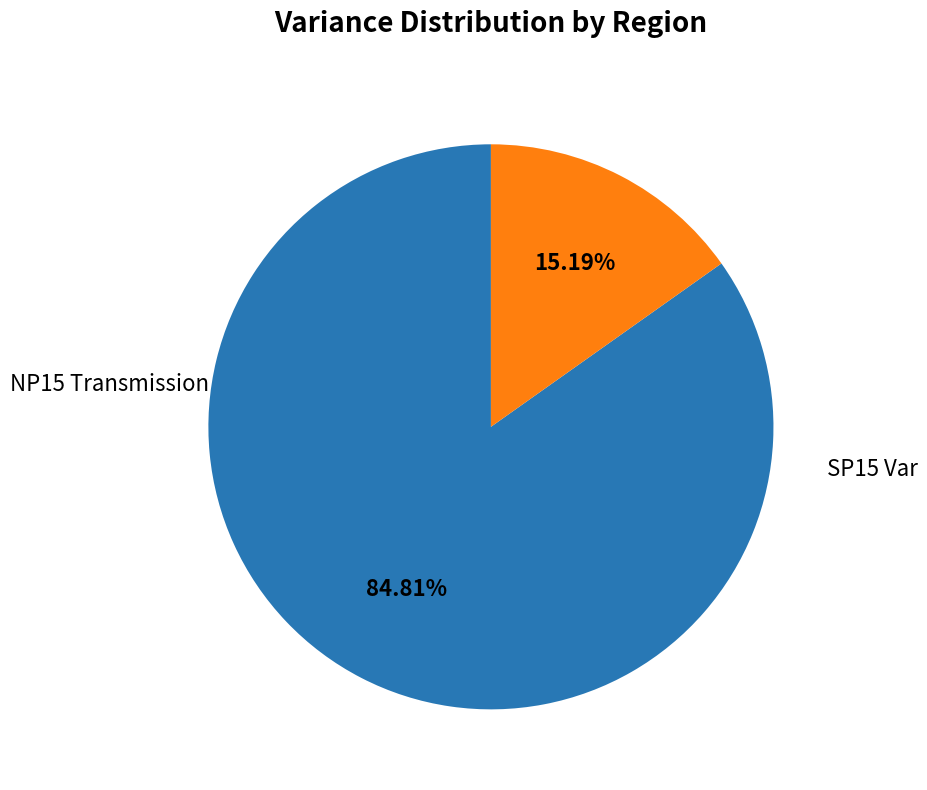

Does any single category account for the majority?

Yes